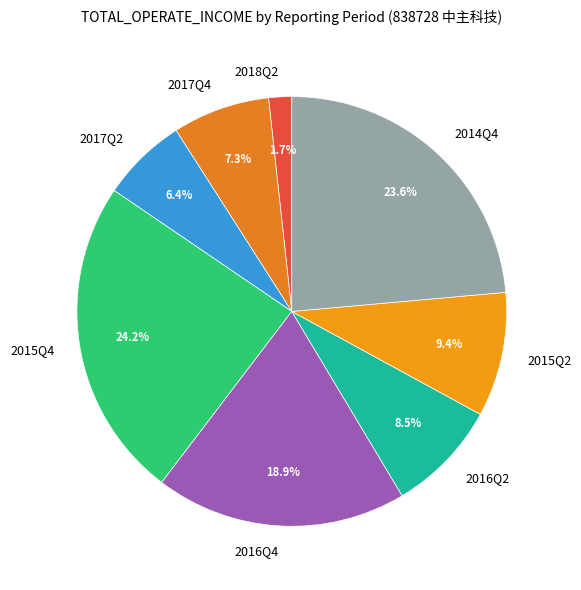

What is the ratio of the value at 2015Q2 to the value at 2016Q4?

0.5